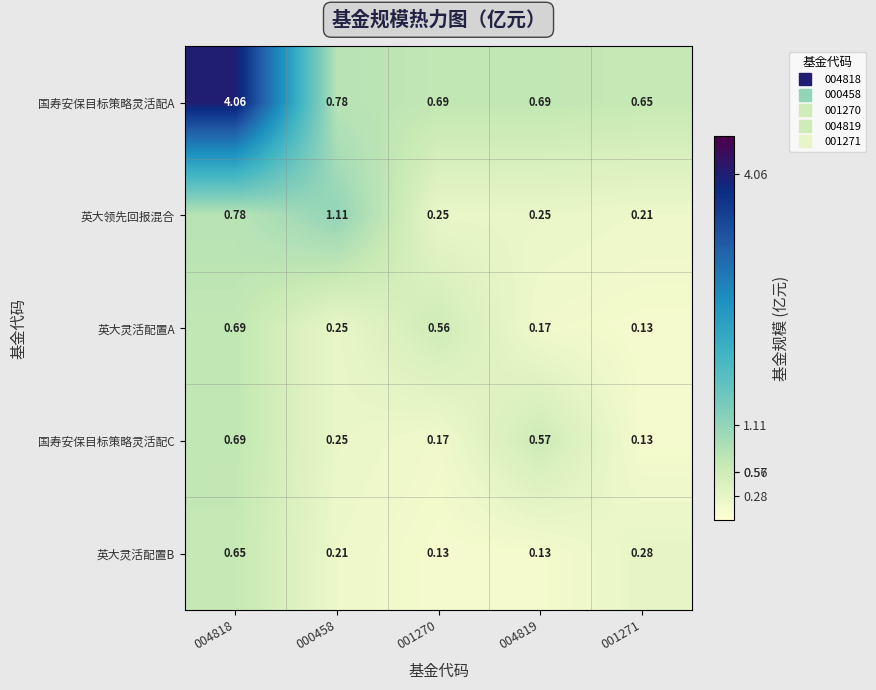

At 001270, list the series in order from largest to smallest.

国寿安保目标策略灵活配A, 英大灵活配置A, 英大领先回报混合, 国寿安保目标策略灵活配C, 英大灵活配置B